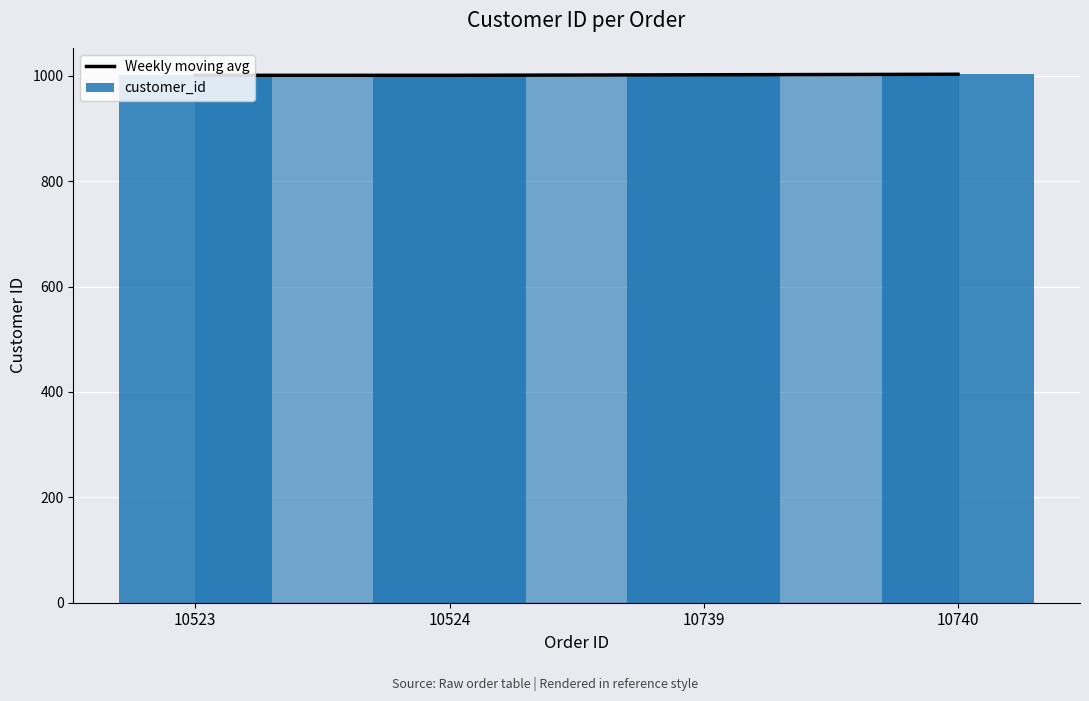

What is the difference between the customer_id values at 10740 and 10739?

1